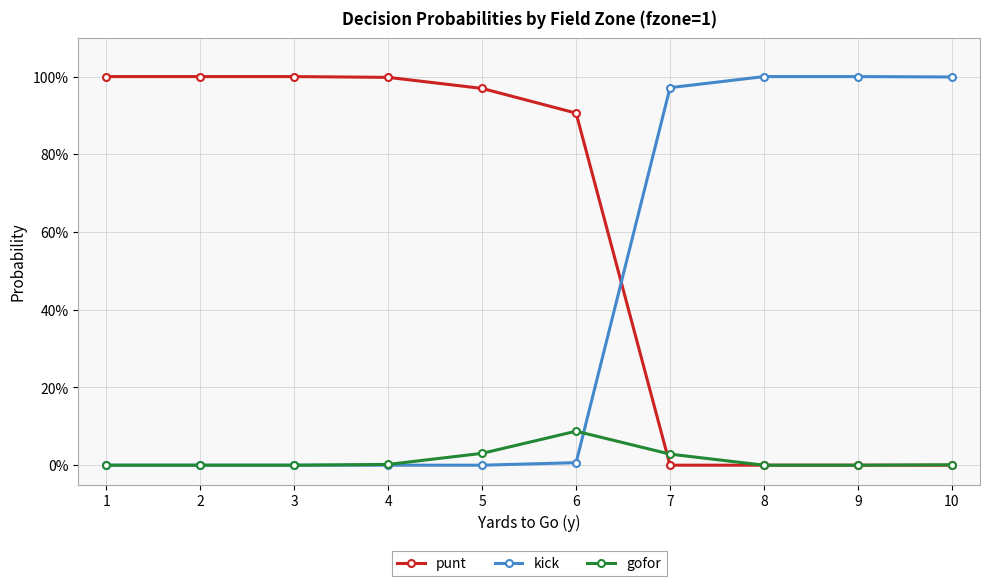

Which category has the highest value in the punt series?

1